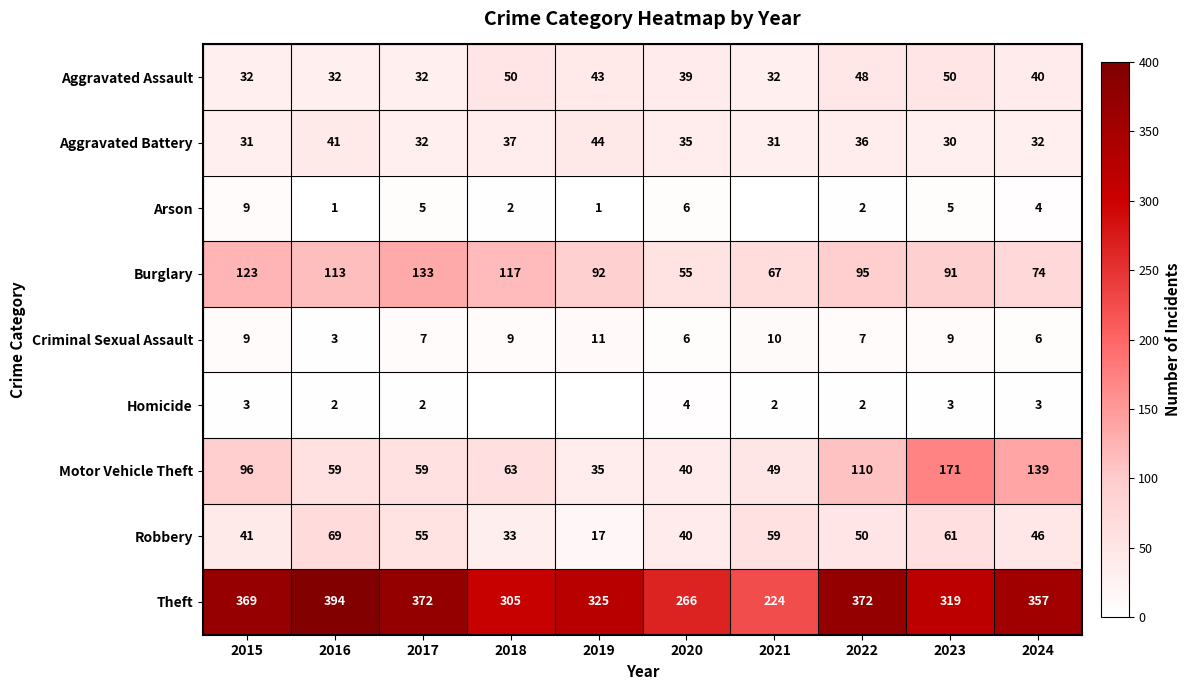

Where is Theft nearest to the value 309?

2018